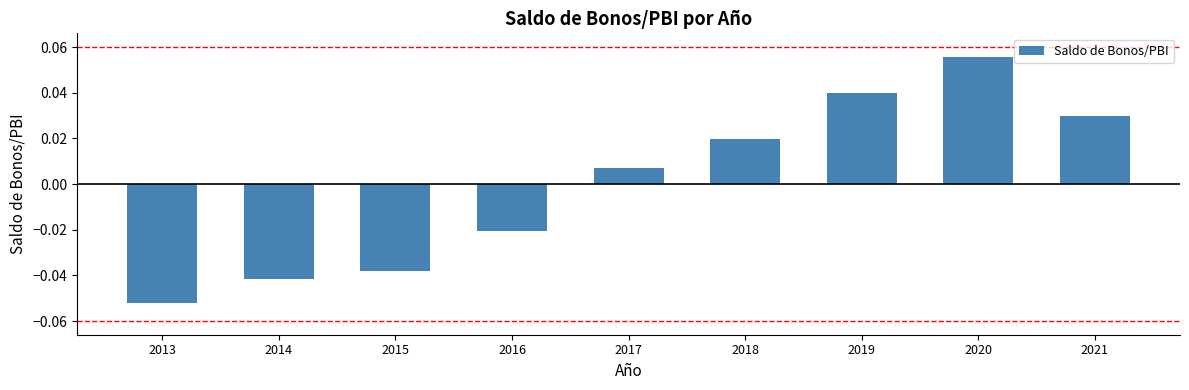

Which label corresponds to the largest value in the chart?

2020